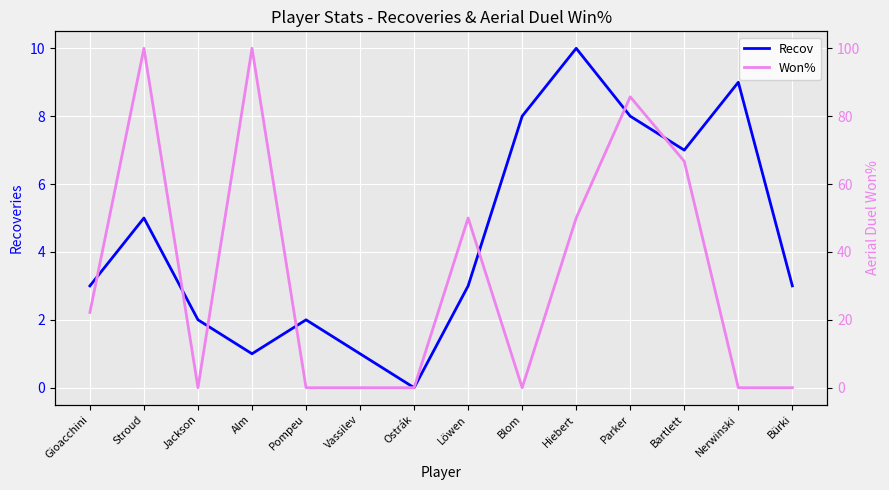

How many distinct data groups are displayed?

2